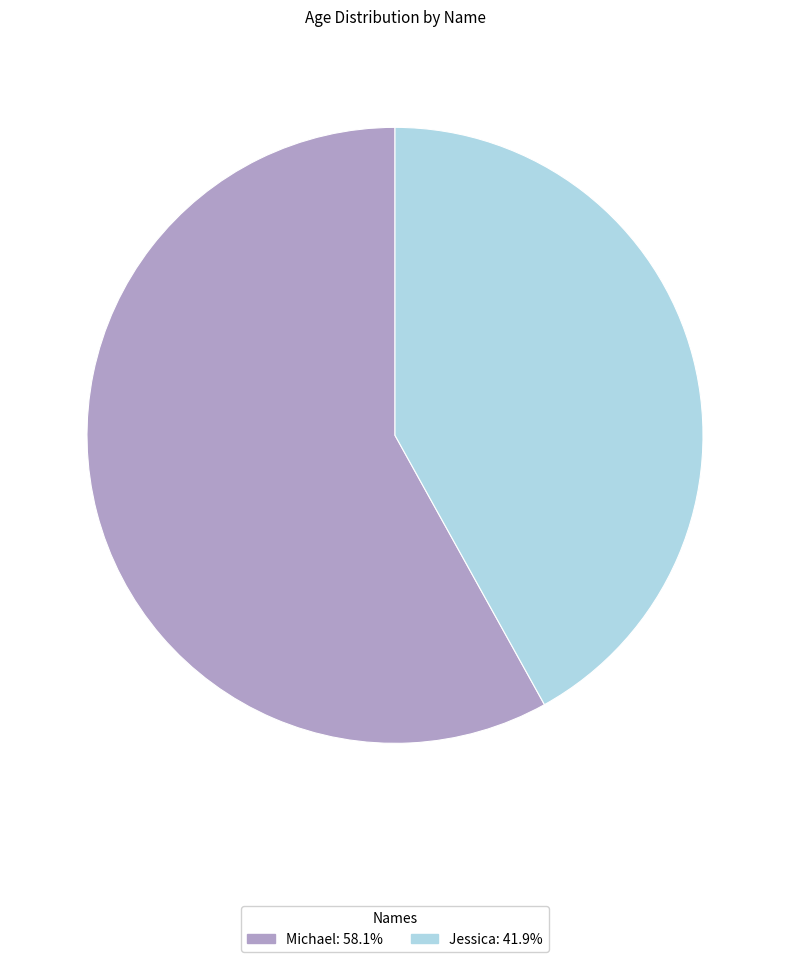

Does Jessica account for over 50% of the chart?

No